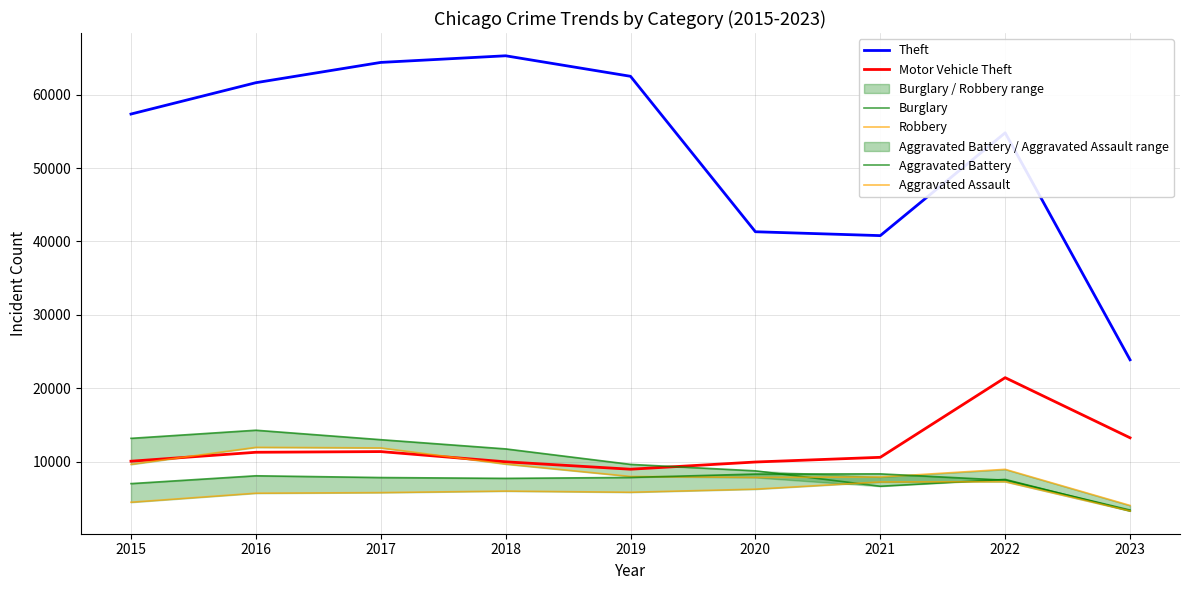

True or false: Aggravated Battery has a value of 5520 at 2016.

False